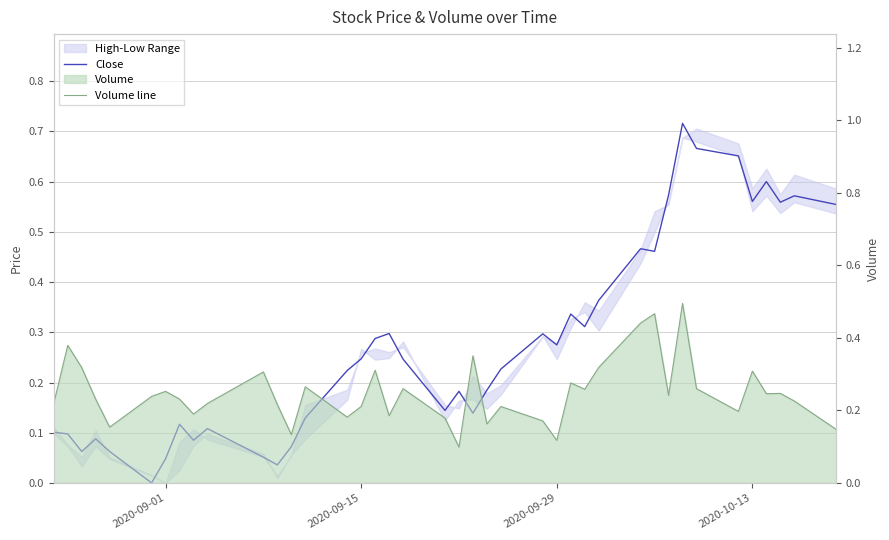

Does the chart display data point markers on the line(s)?

No